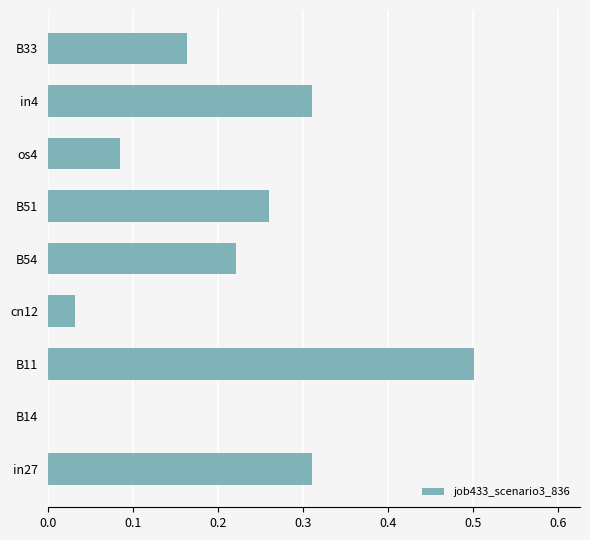

Which has a higher value, B14 or B11?

B11